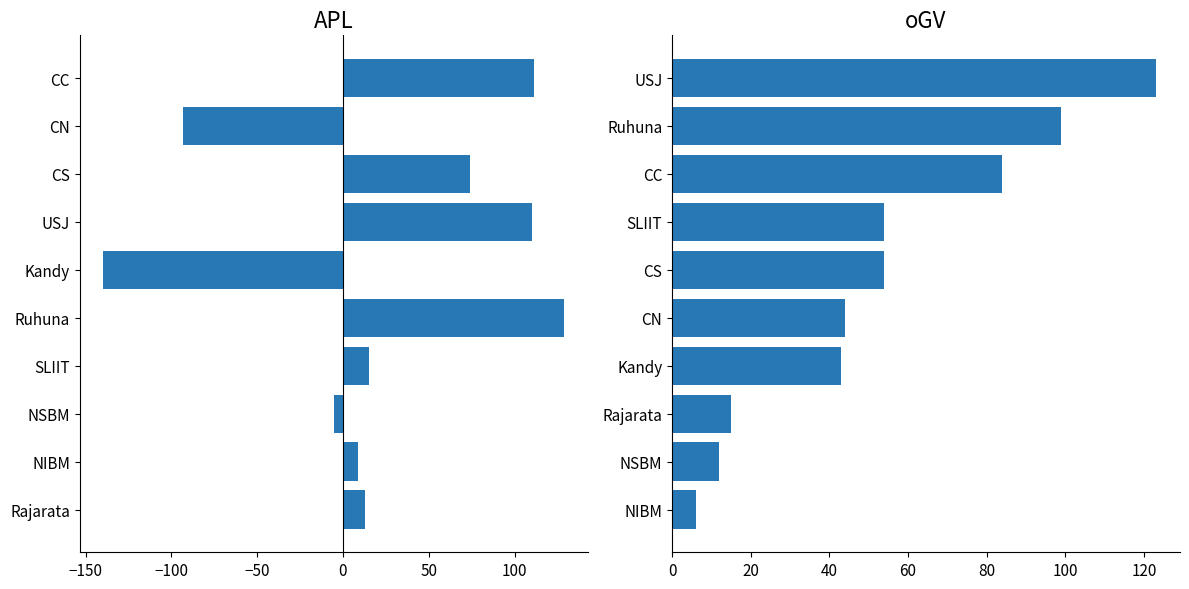

What are all the series names shown in the legend?

APL, oGV